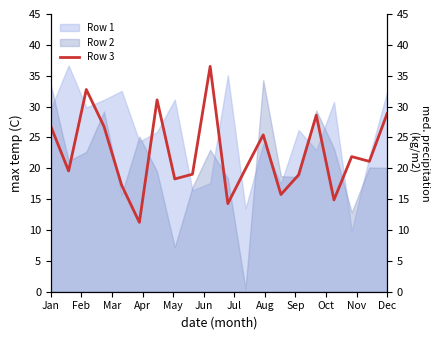

How many interior local valleys (lower than both neighbors) does the data have?

7